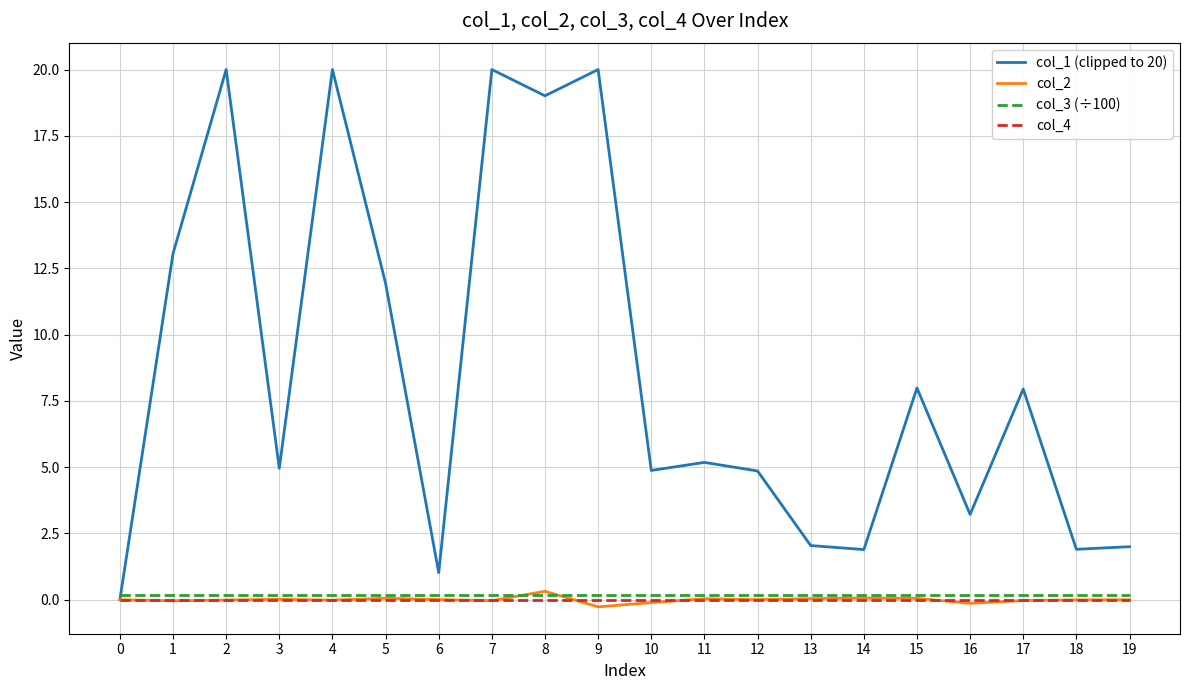

Which series has the widest spread of values?

col_1 (clipped to 20)